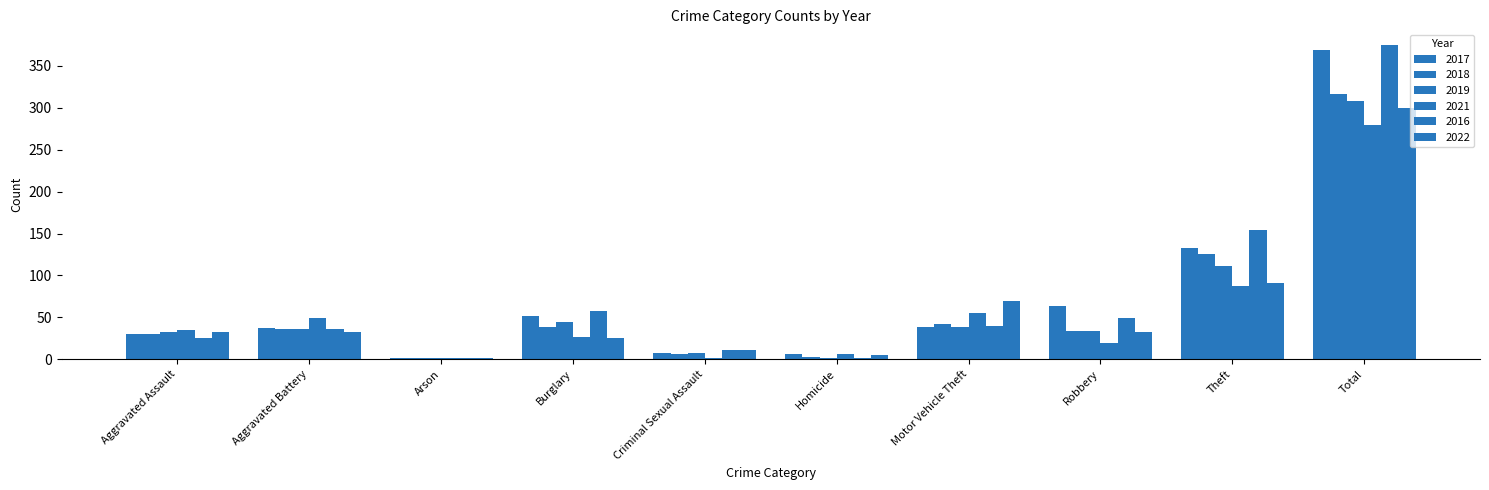

How many distinct data groups are displayed?

6